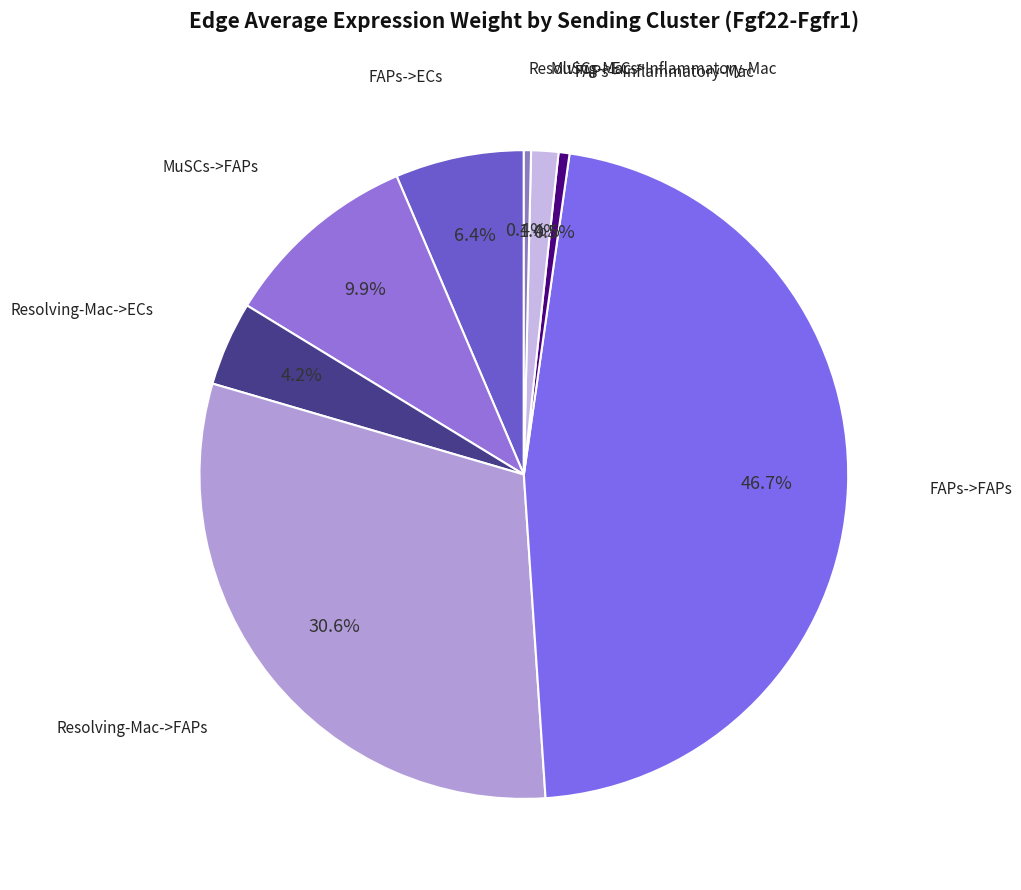

Which slice is the largest?

FAPs->FAPs